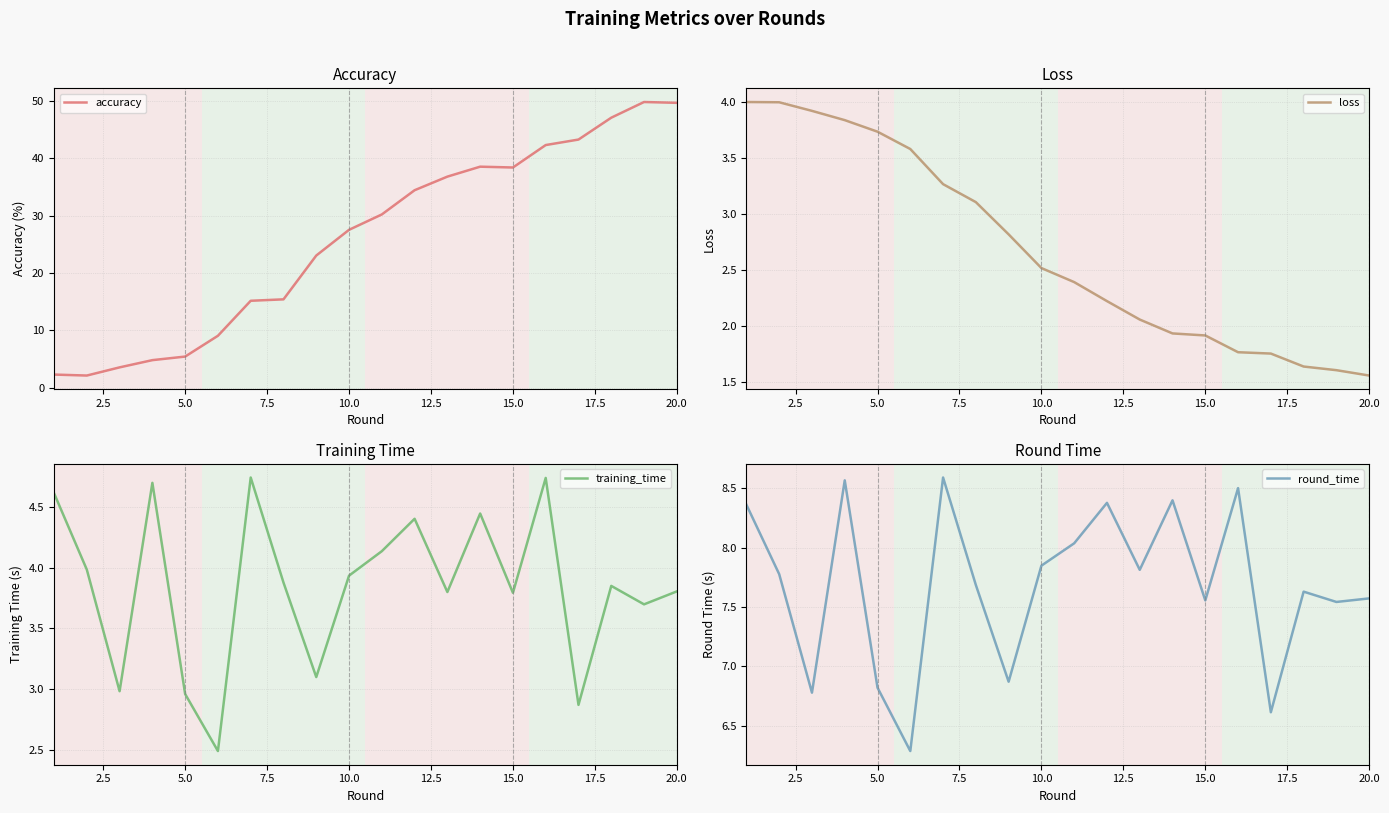

What are all the series names shown in the legend?

accuracy, loss, training_time, round_time